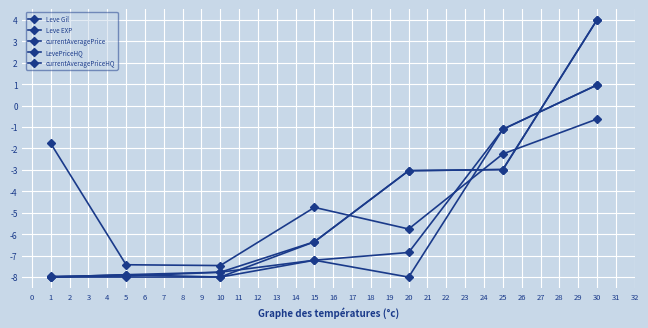

What is the difference between the maximum and minimum values in the Leve EXP series?

12.0